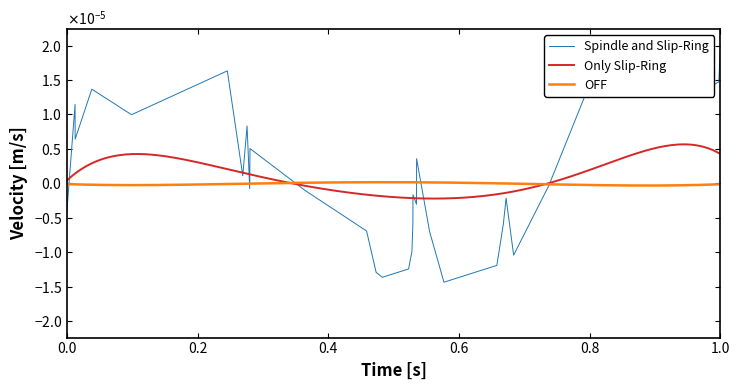

Is this an area chart (filled region under the line)?

No